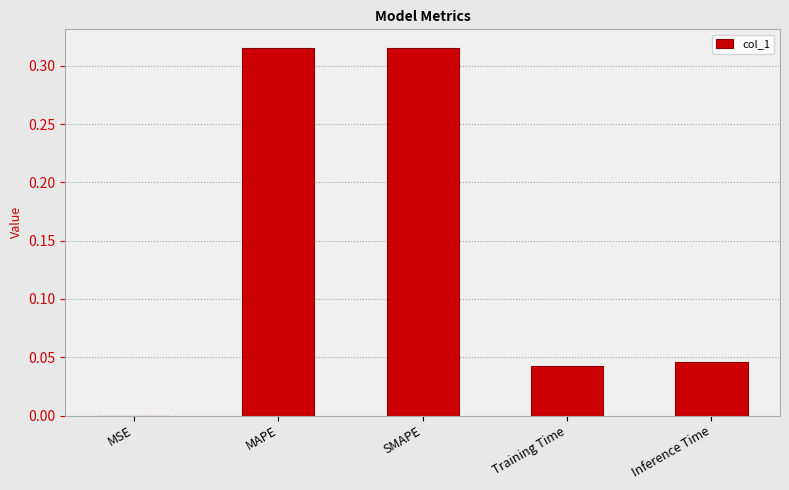

True or false: the data shows 0.2 at MAPE.

False